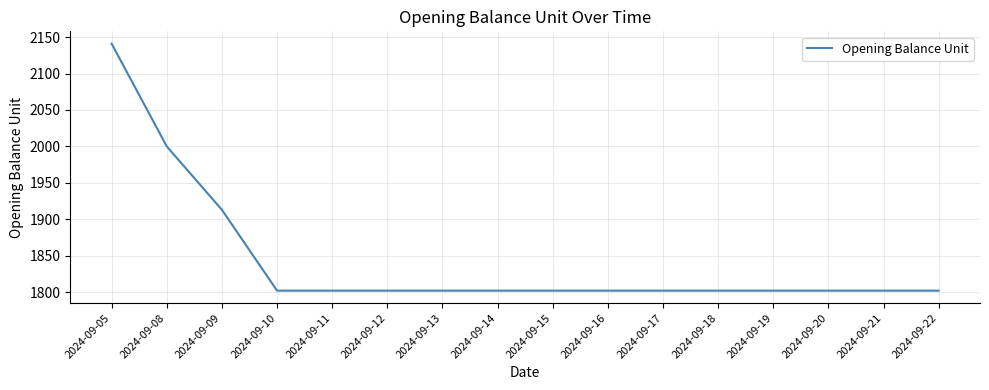

The value at 2024-09-05 is 1436. True or false?

False